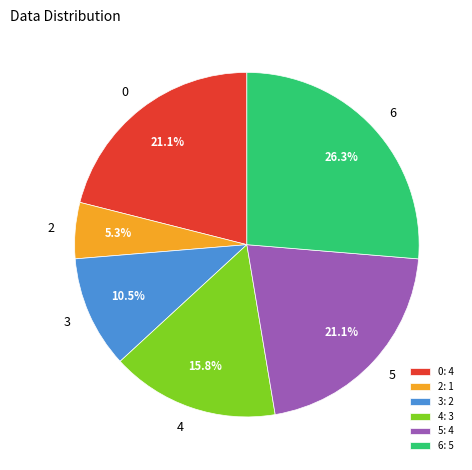

Is there a majority slice in this chart?

No